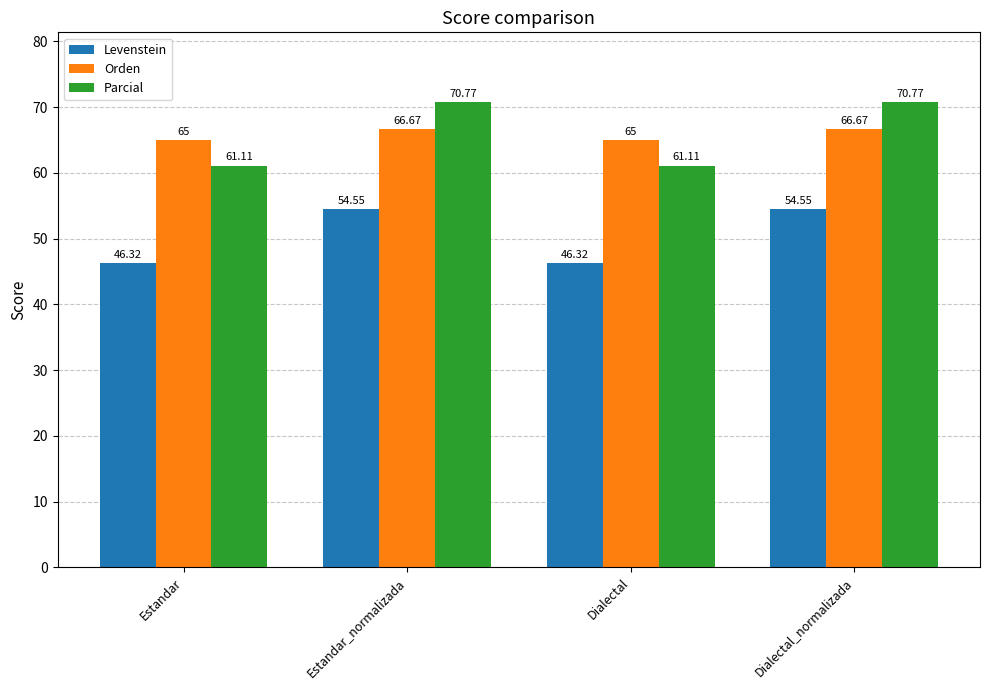

How many bars are there in each group?

3